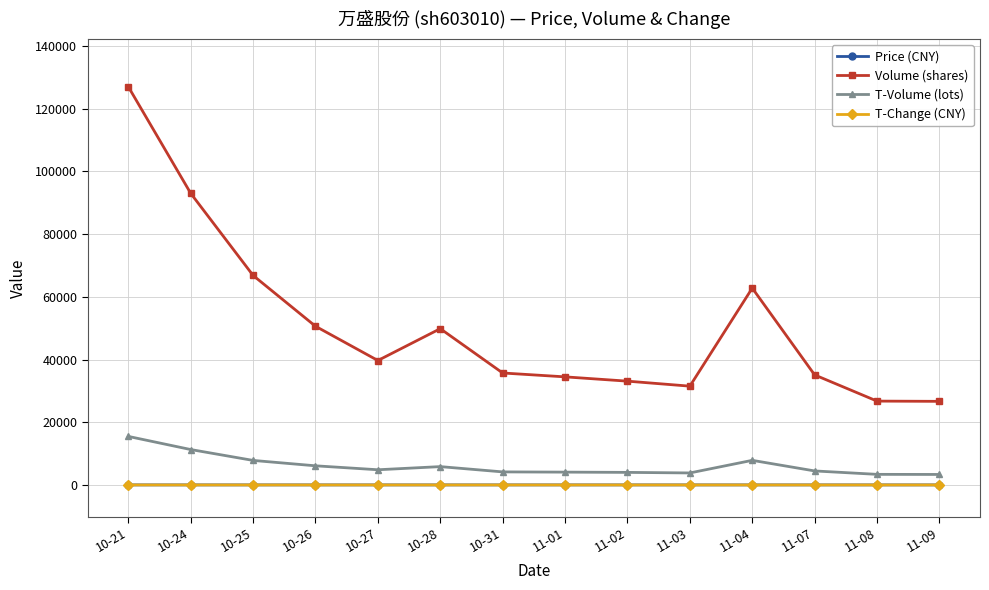

What is the average value of the T-Change (CNY) series?

1.1